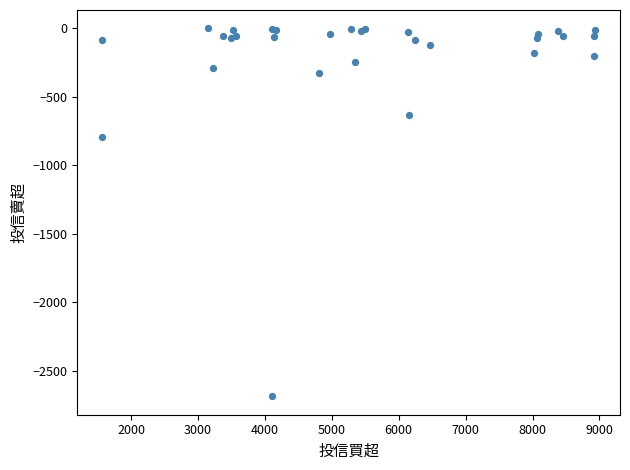

What Y value in the scatter plot is closest to -1344?

-792